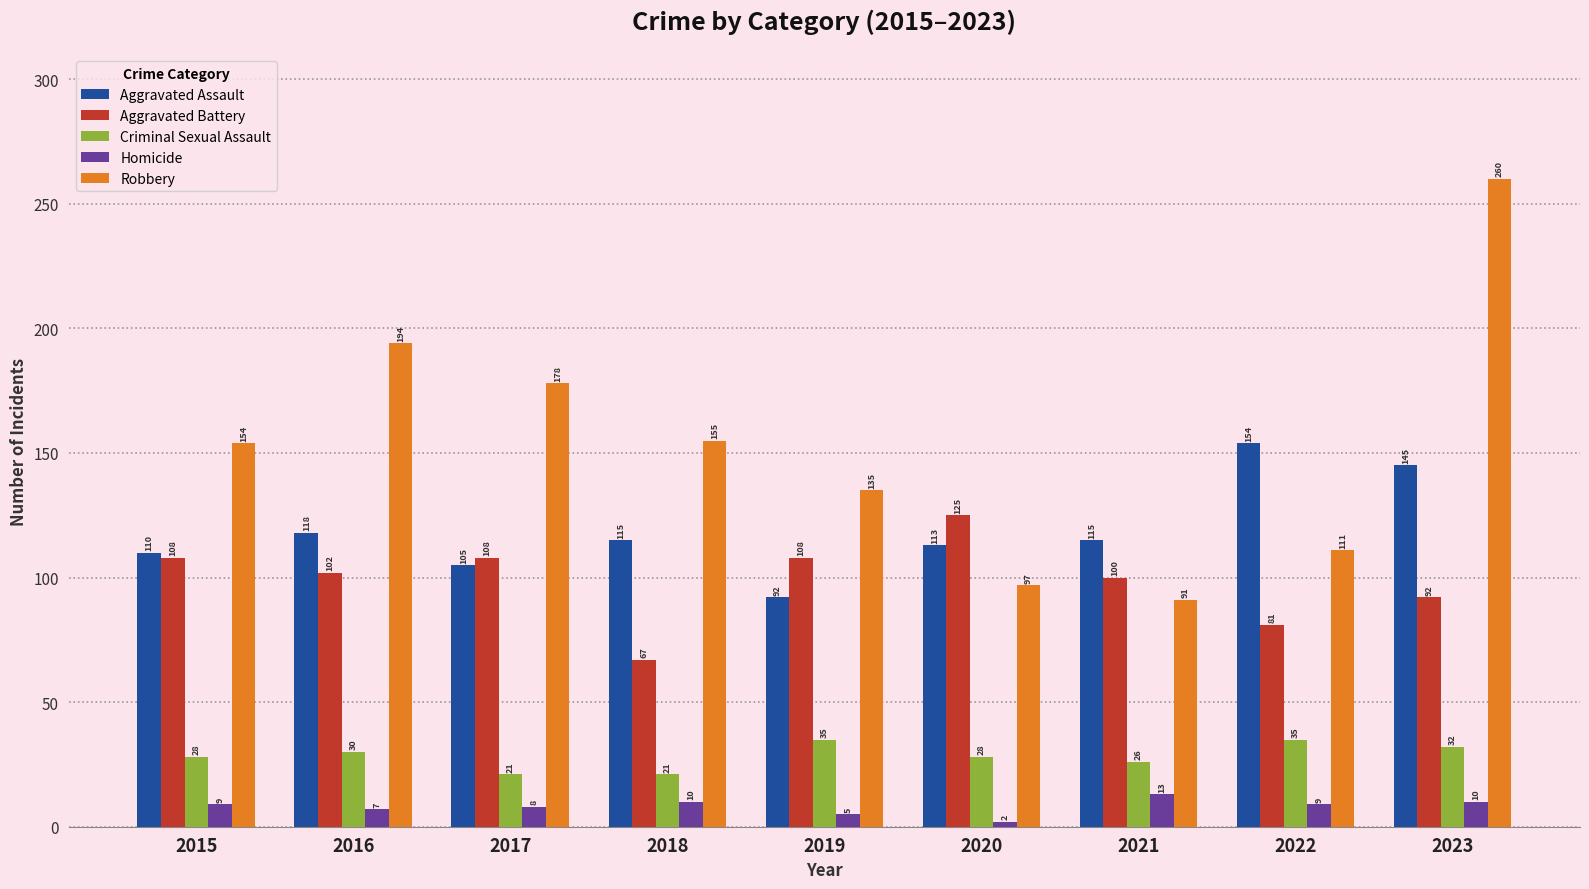

Reading left to right, what are all the values shown in this chart?

Aggravated Assault: 2015=110	2016=118	2017=105	2018=115	2019=92	2020=113	2021=115	2022=154	2023=145
Aggravated Battery: 2015=108	2016=102	2017=108	2018=67	2019=108	2020=125	2021=100	2022=81	2023=92
Criminal Sexual Assault: 2015=28	2016=30	2017=21	2018=21	2019=35	2020=28	2021=26	2022=35	2023=32
Homicide: 2015=9	2016=7	2017=8	2018=10	2019=5	2020=2	2021=13	2022=9	2023=10
Robbery: 2015=154	2016=194	2017=178	2018=155	2019=135	2020=97	2021=91	2022=111	2023=260